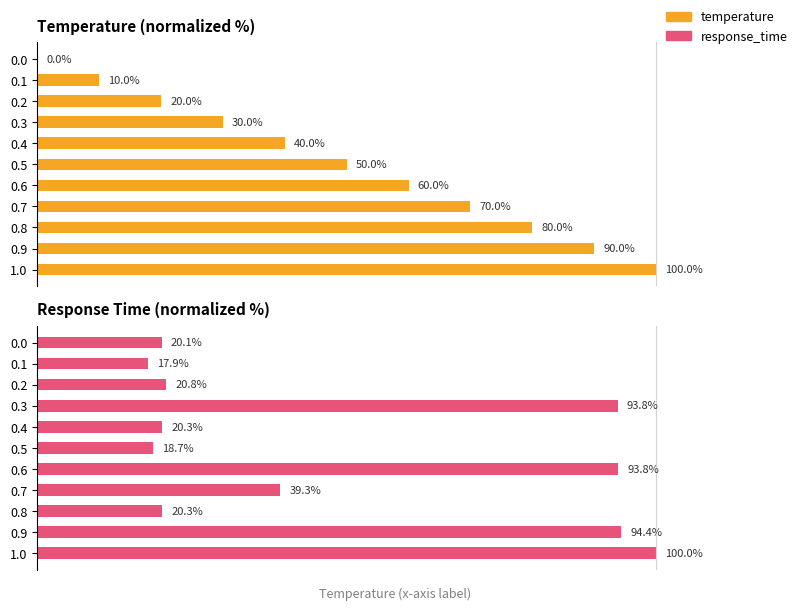

The value of temperature at 0.8 is 123.3. True or false?

False